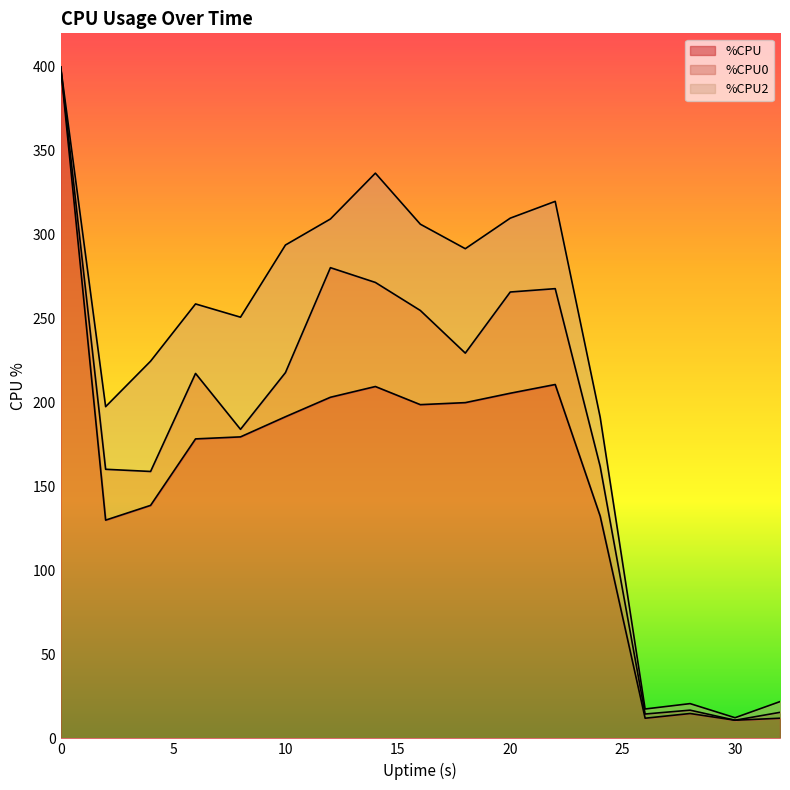

The %CPU2 series shows 52.0 at 22. True or false?

True